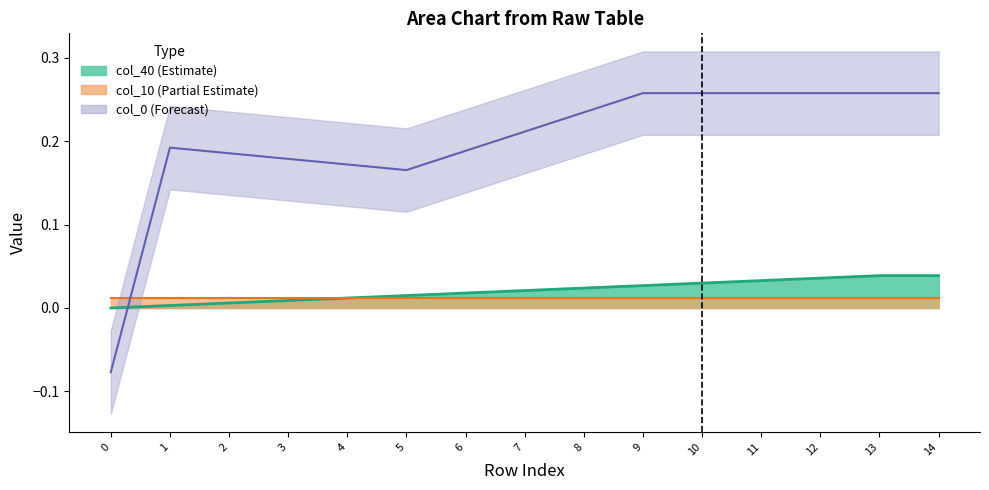

What is the minimum value shown in the chart?

-0.1